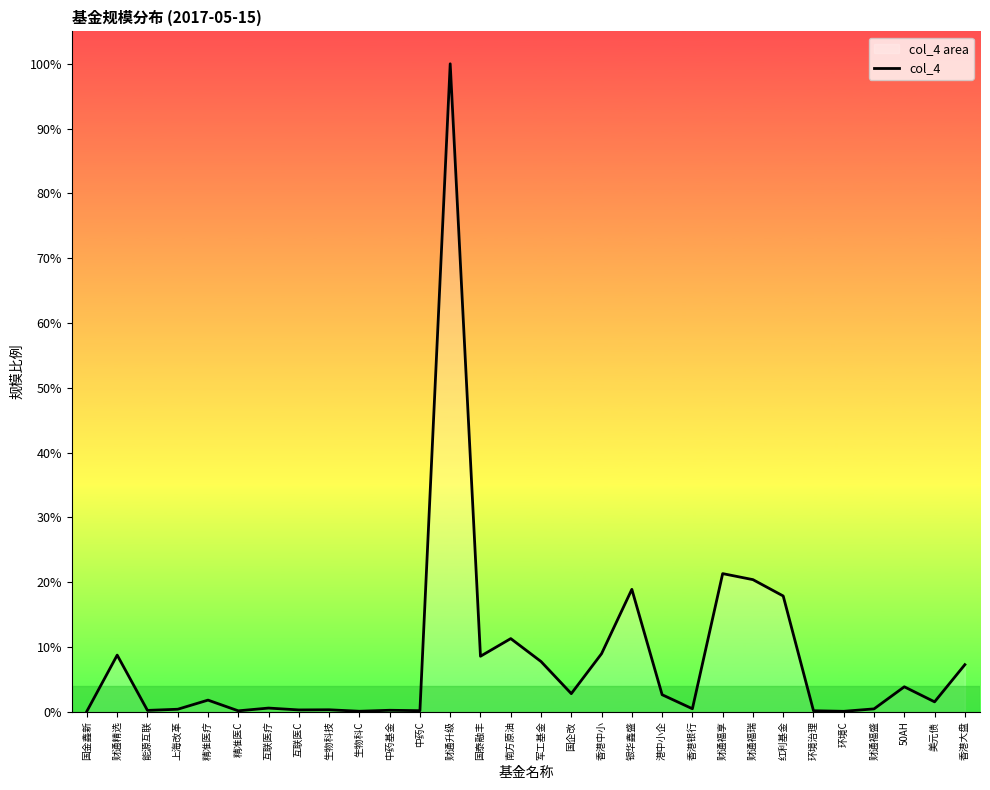

What is the greatest value displayed?

100.0